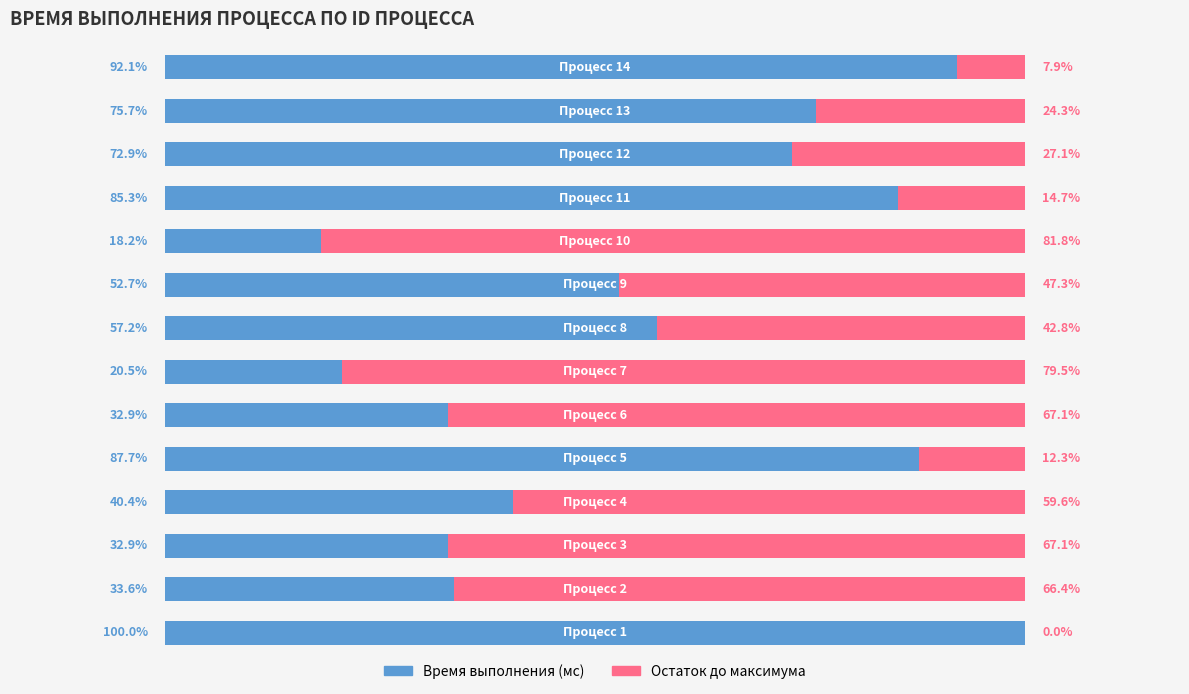

The value at 5 is 96. True or false?

True